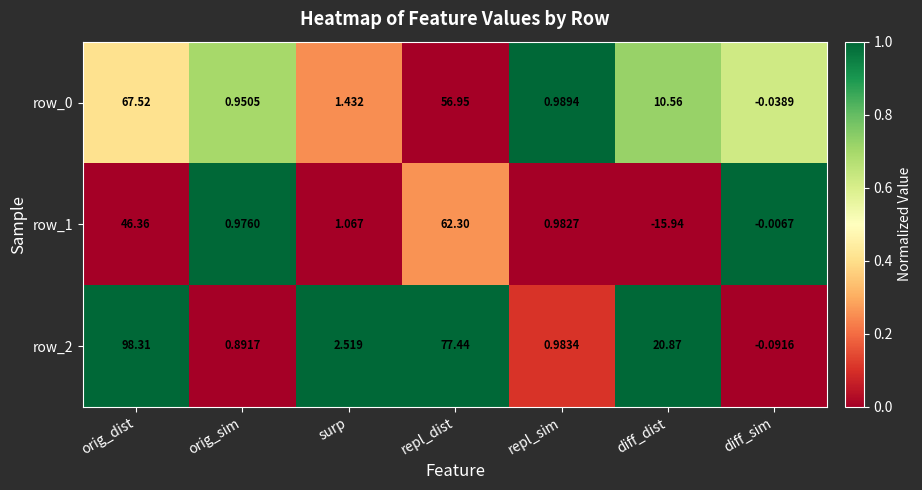

Rank the categories by row_1 value from highest to lowest.

repl_dist, orig_dist, surp, repl_sim, orig_sim, diff_sim, diff_dist